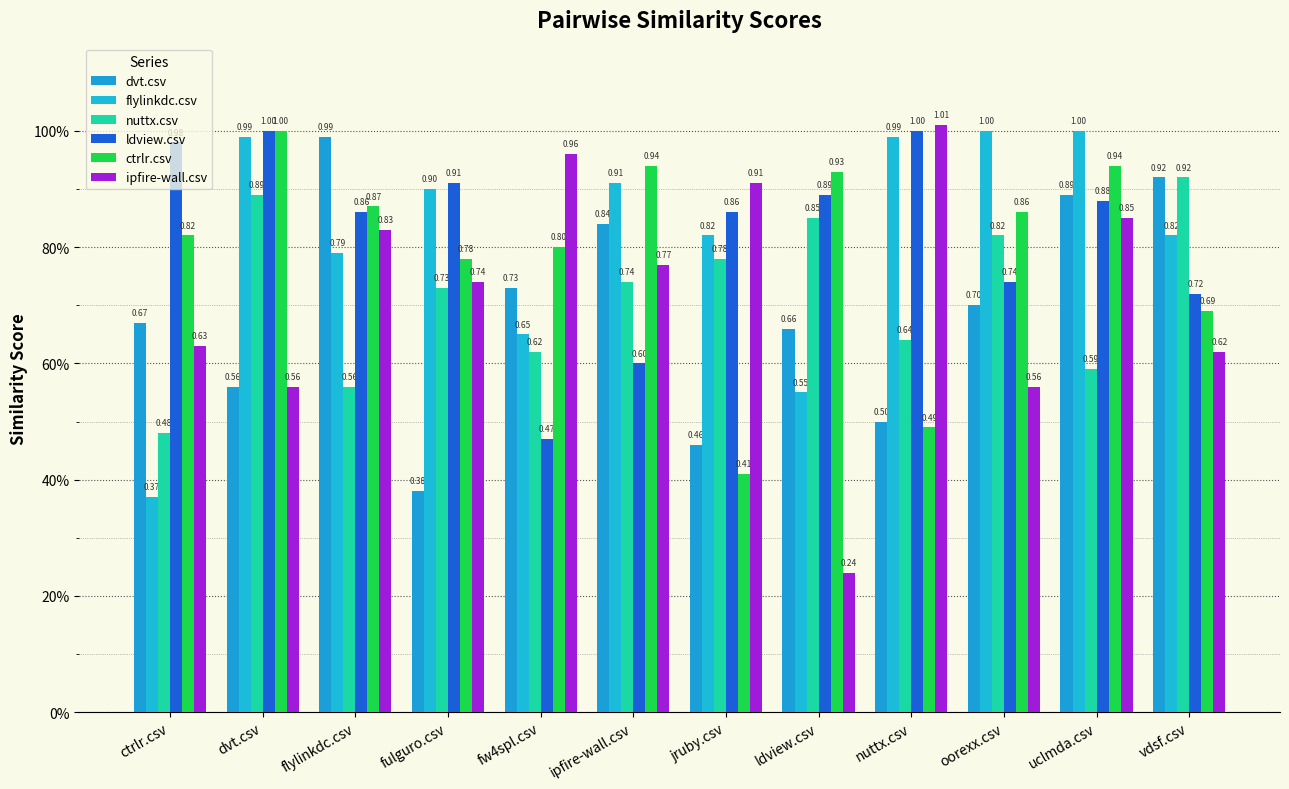

Are the bars horizontal?

No